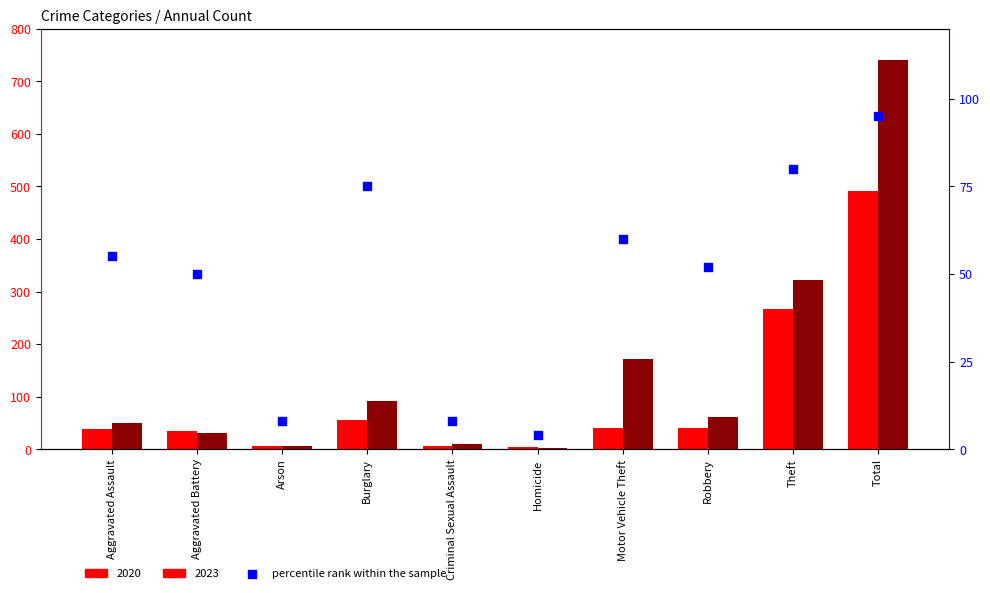

Approximately how many times larger is the value at Burglary compared to Arson?

9.4